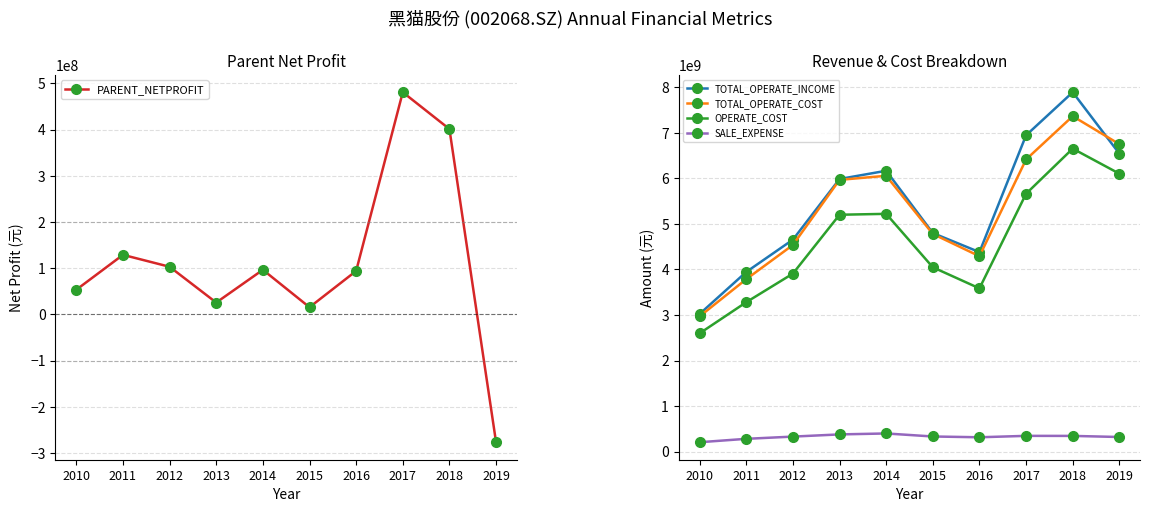

True or false: PARENT_NETPROFIT and TOTAL_OPERATE_COST cross at least once.

False